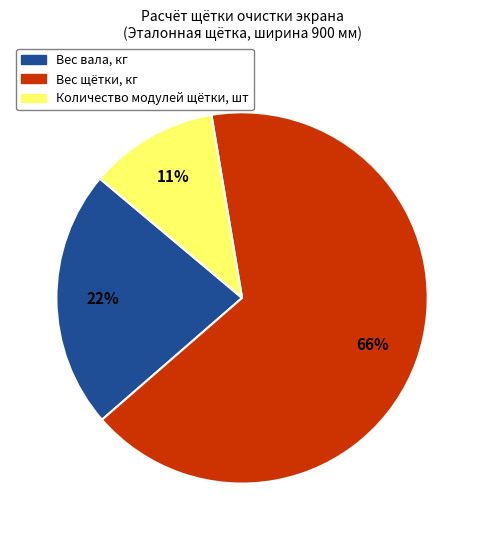

Is the sum of Количество модулей щётки, шт and Вес щётки, кг greater than half?

Yes